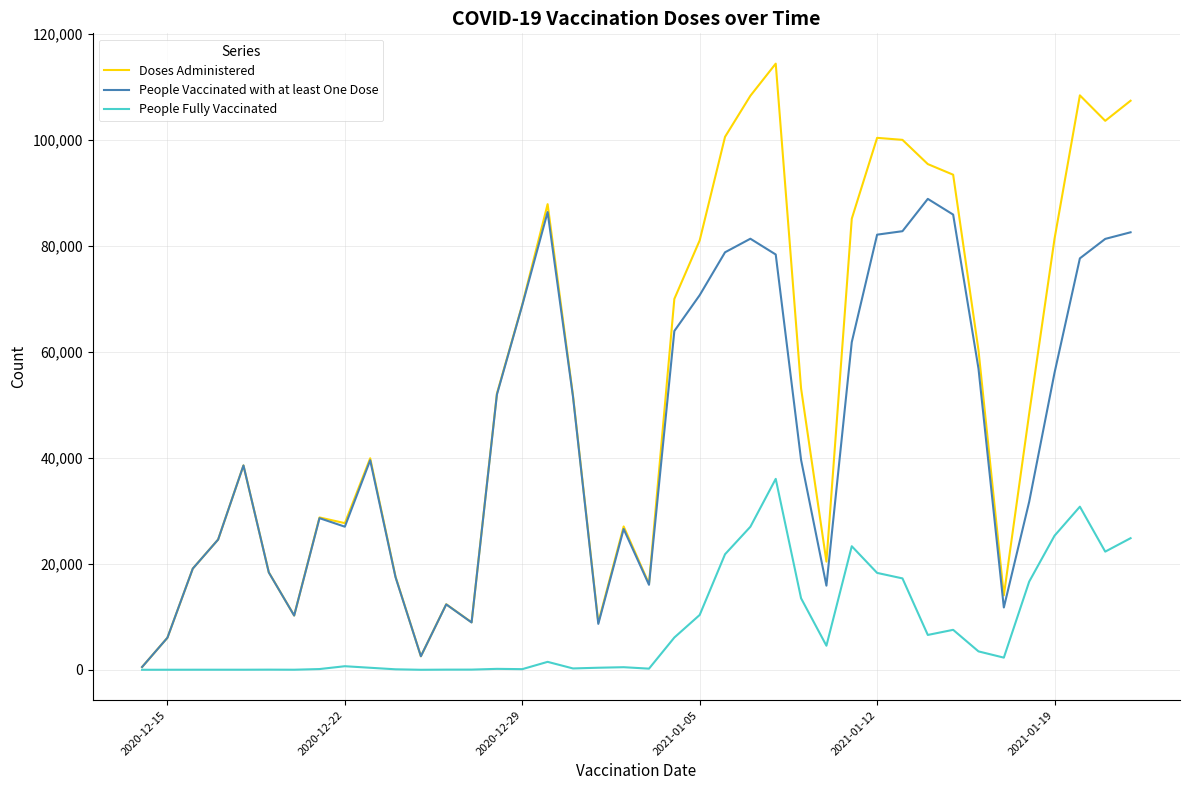

True or false: People Vaccinated with at least One Dose has more than 2 interior local peaks.

True